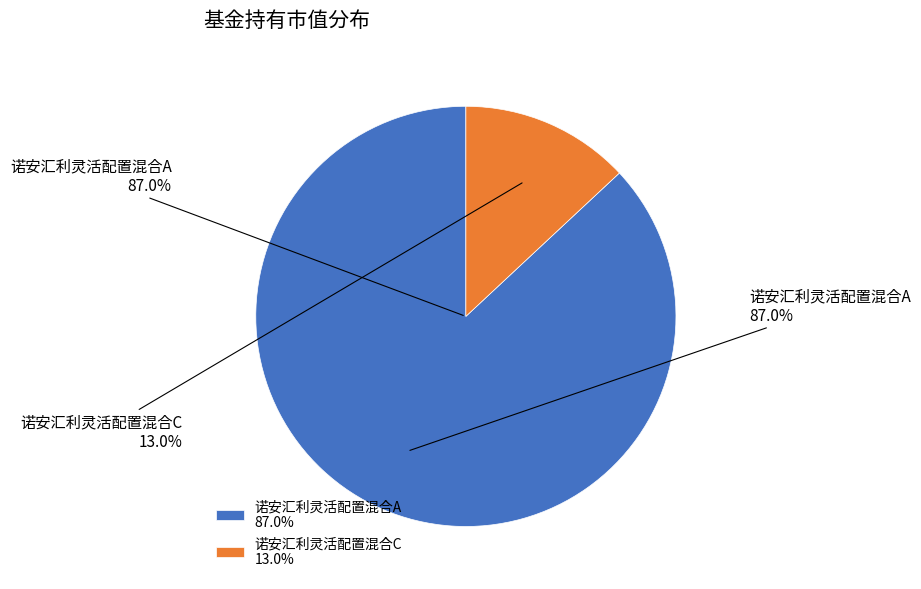

Is the sum of 诺安汇利灵活配置混合A and 诺安汇利灵活配置混合C greater than half?

Yes